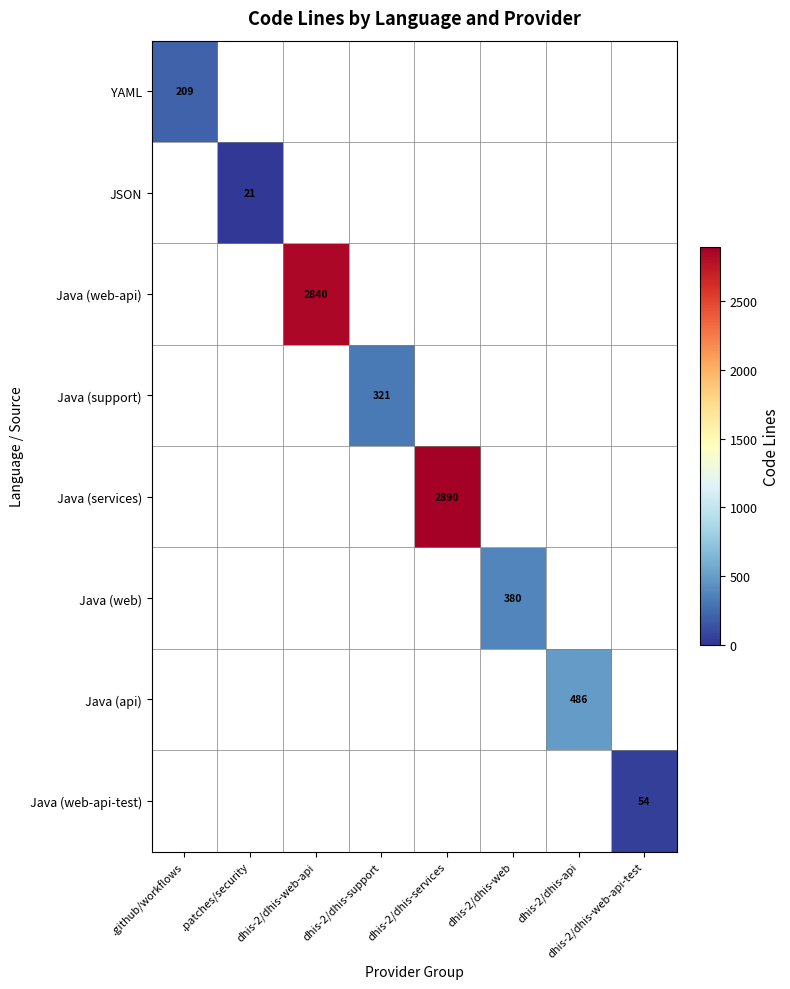

Is the value of Java (support) at dhis-2/dhis-web-api greater than the value of Java (web) at dhis-2/dhis-services?

No